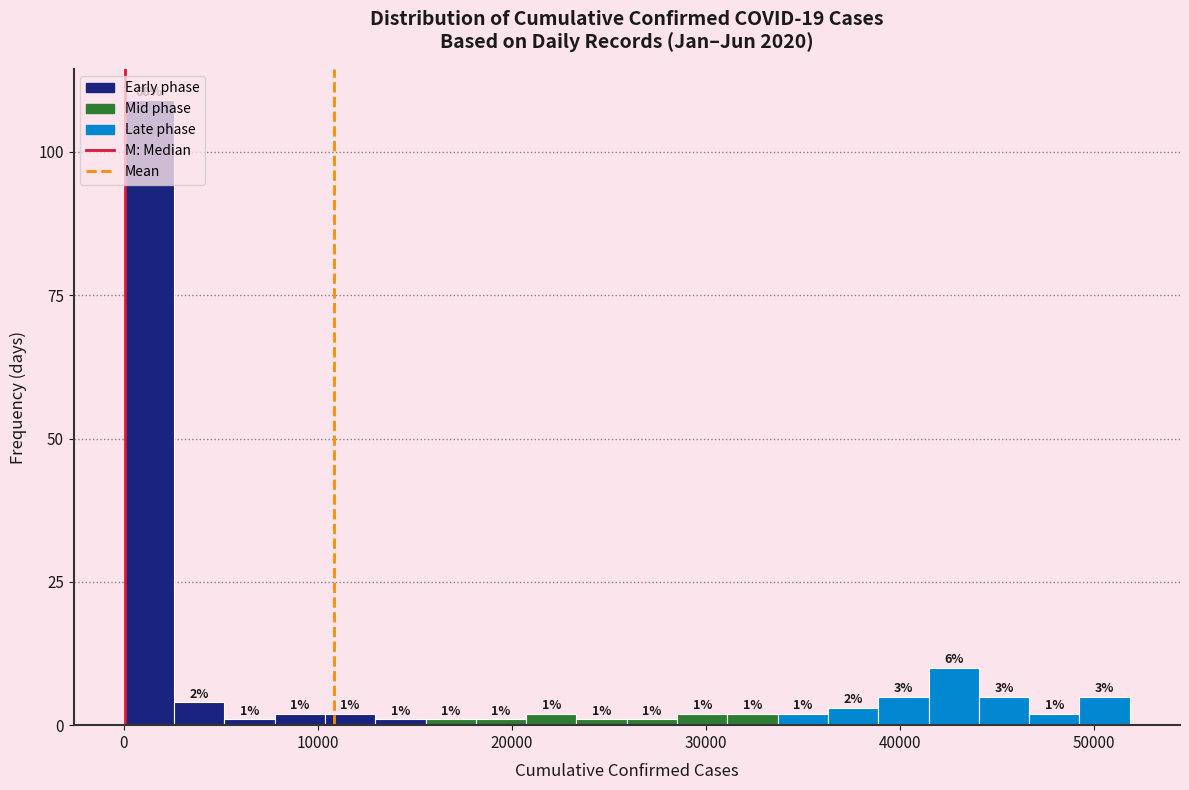

Around what value on the x-axis is the tallest bar? Give the approximate position of its centre, as read against the axis.

1000